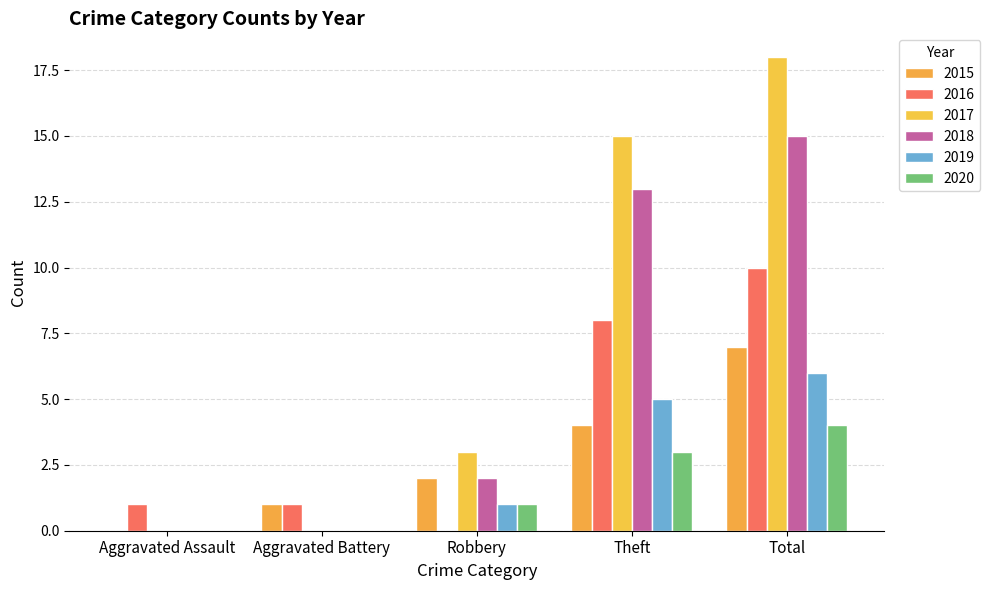

Are the bars horizontal?

No